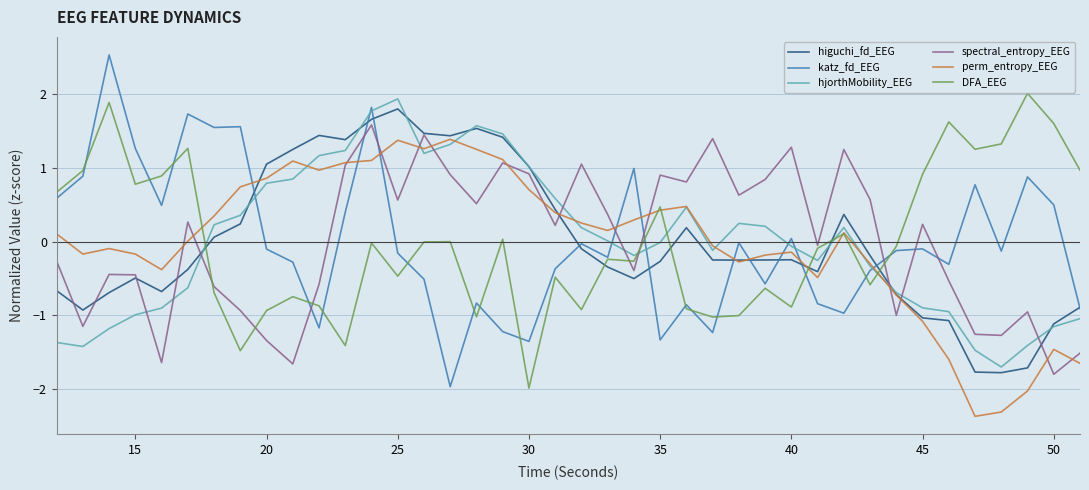

Does the chart have visible grid lines?

Yes